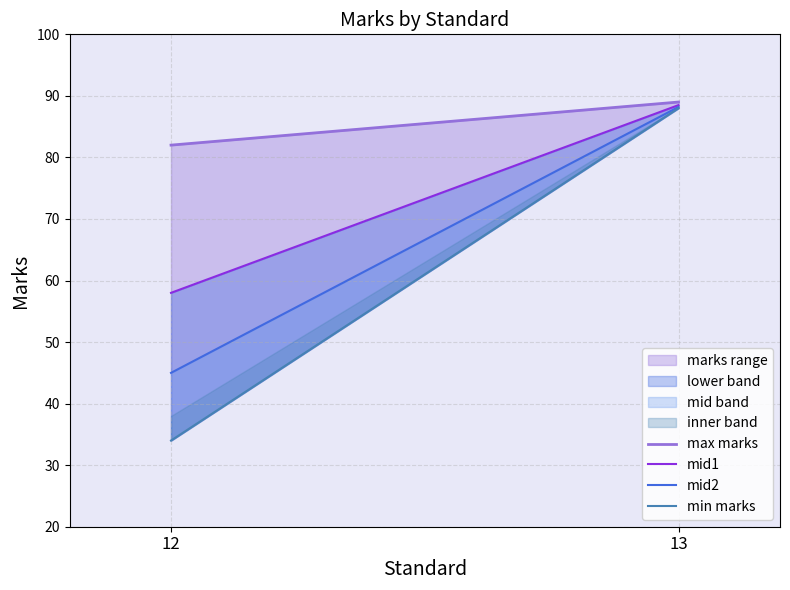

Where is mid1 nearest to the value 73?

12